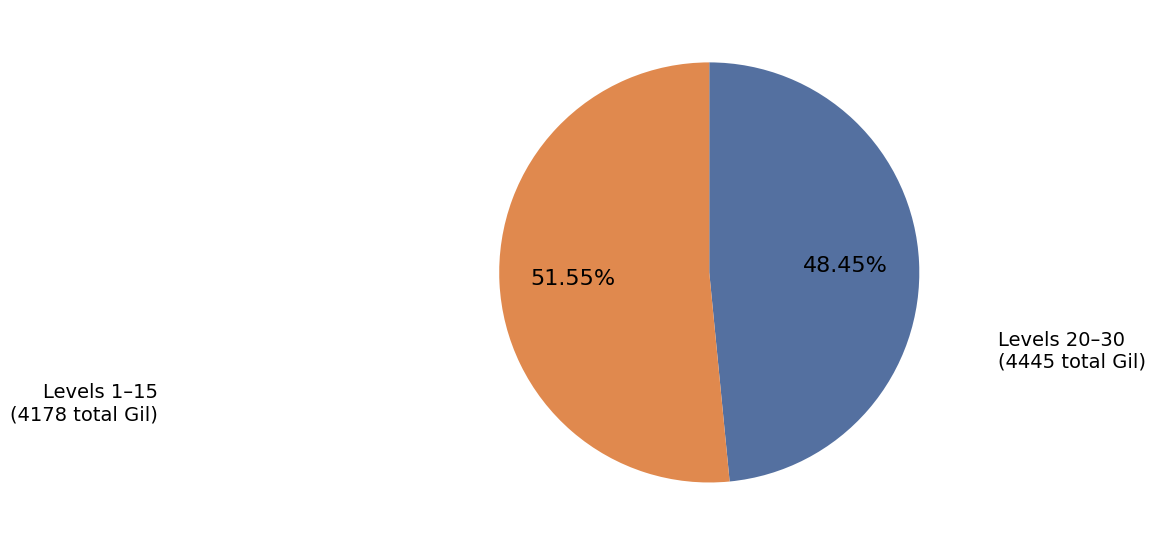

Does any single category account for the majority?

Yes